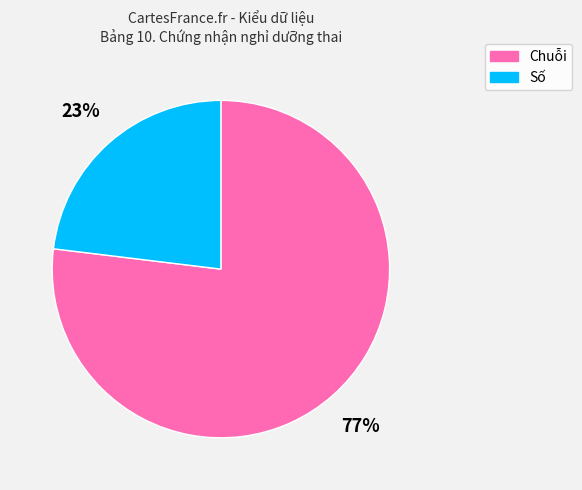

Approximately how many times larger is the value at Chuỗi compared to Số?

3.3